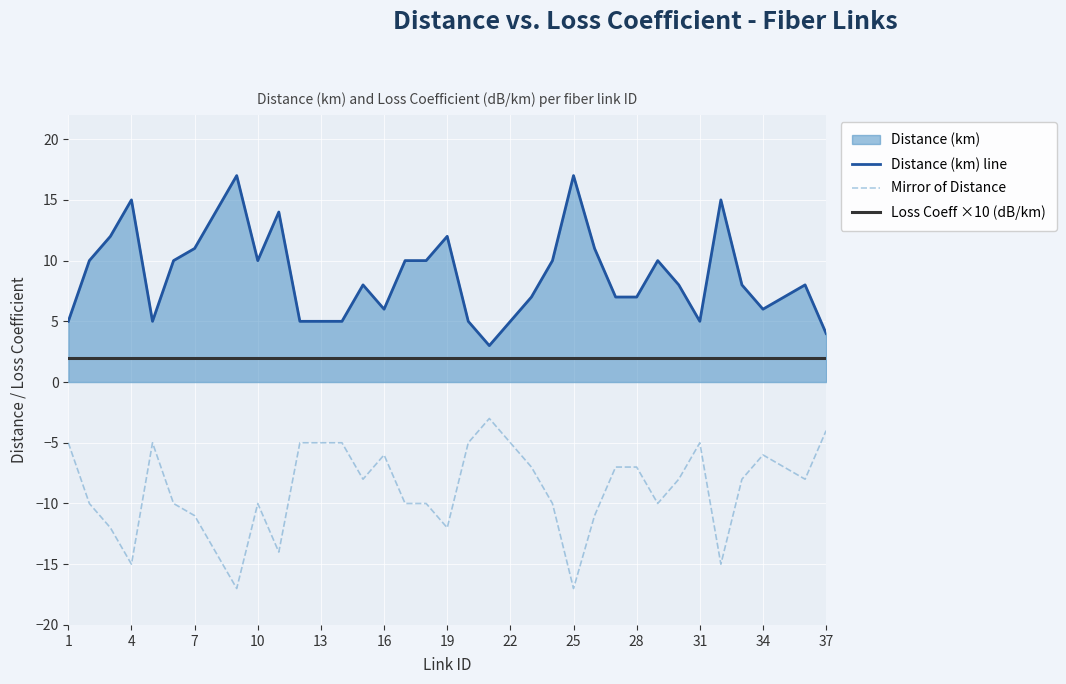

At how many categories does at least one series exceed 0?

37